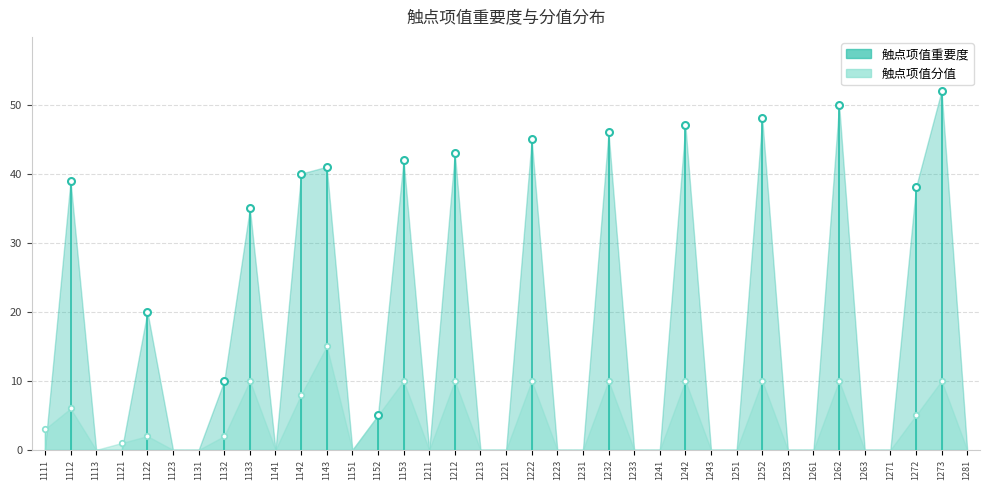

At which category does 触点项值分值 reach its first local valley?

1113